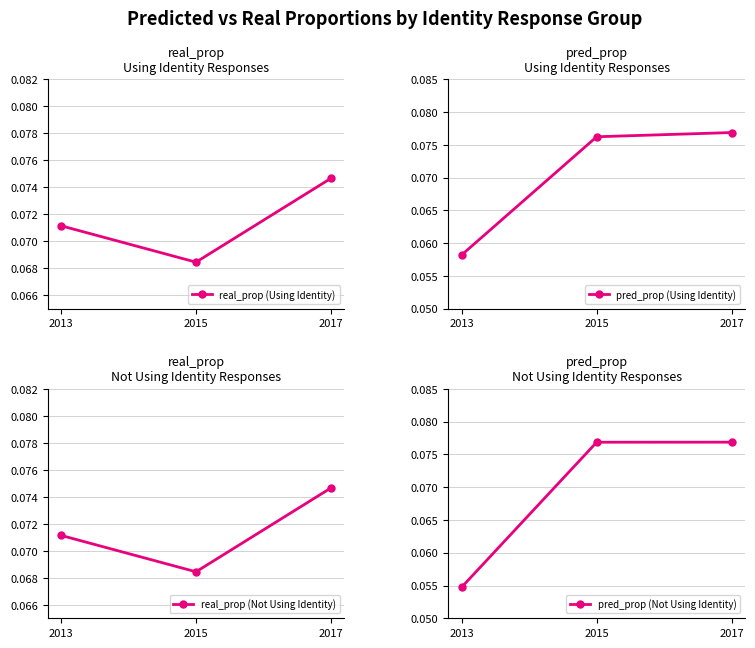

Between 2013 and 2017, which series saw the biggest shift?

pred_prop (Not Using Identity)